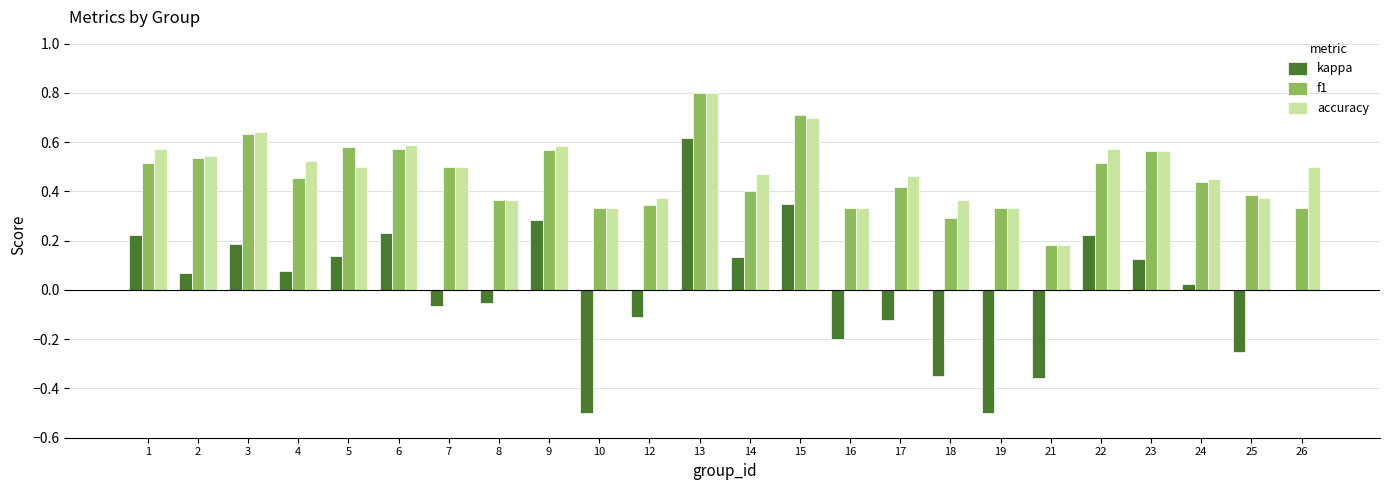

Are the bars grouped side by side (vs. stacked)?

Yes